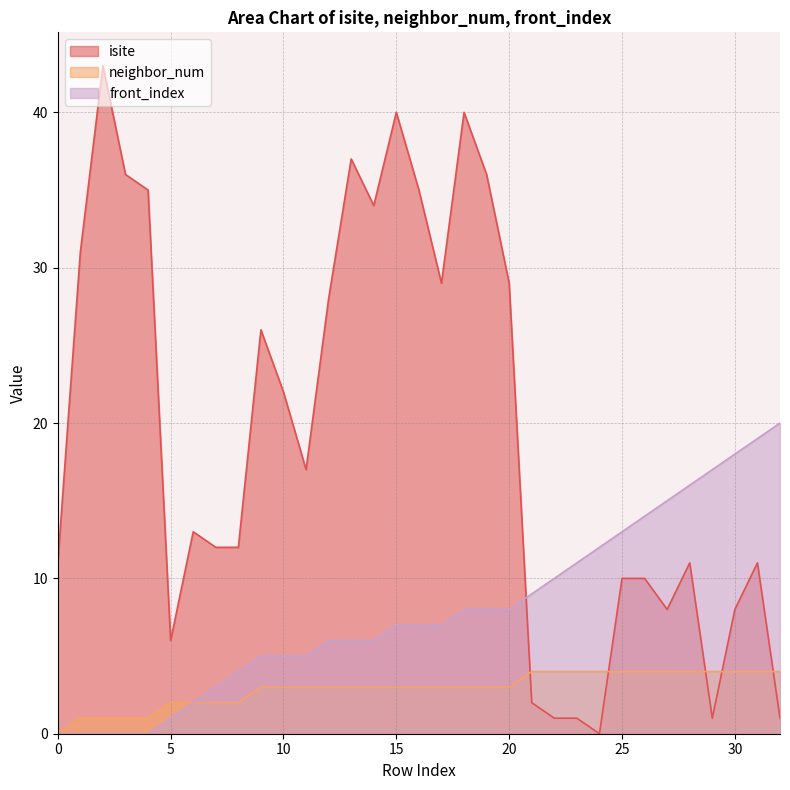

True or false: isite has more than 1 interior local peaks.

True